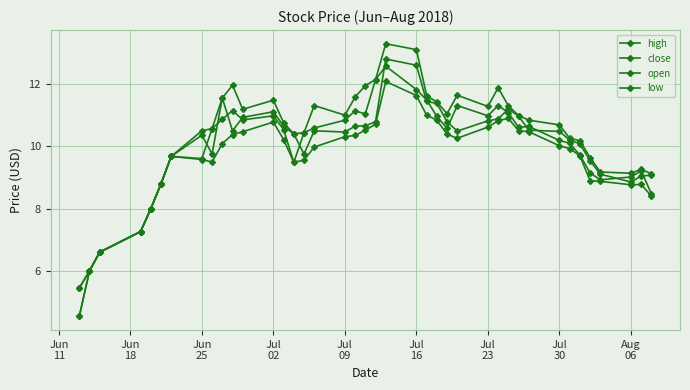

True or false: open and high cross at least once.

False